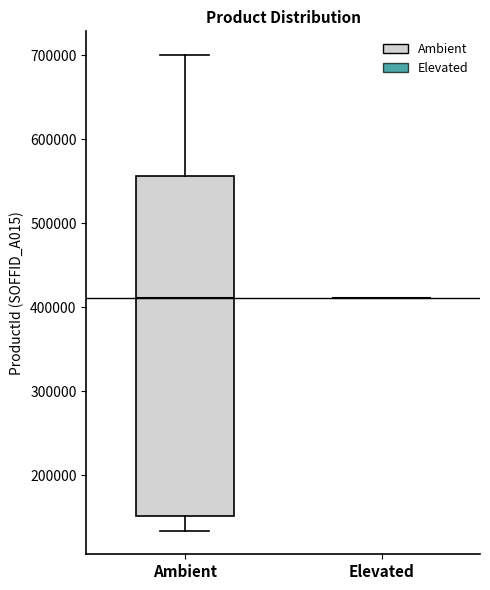

Reading left to right, read every box against the y-axis: the position of its median line, the range the box covers, and the ends of its whiskers. The values are not printed on the chart, so give them approximately, as read against the axis.

Ambient: median 410000, box 150000 to 560000, whiskers 130000 to 700000
Elevated: box collapsed to a line at 410000, whiskers 410000 to 410000